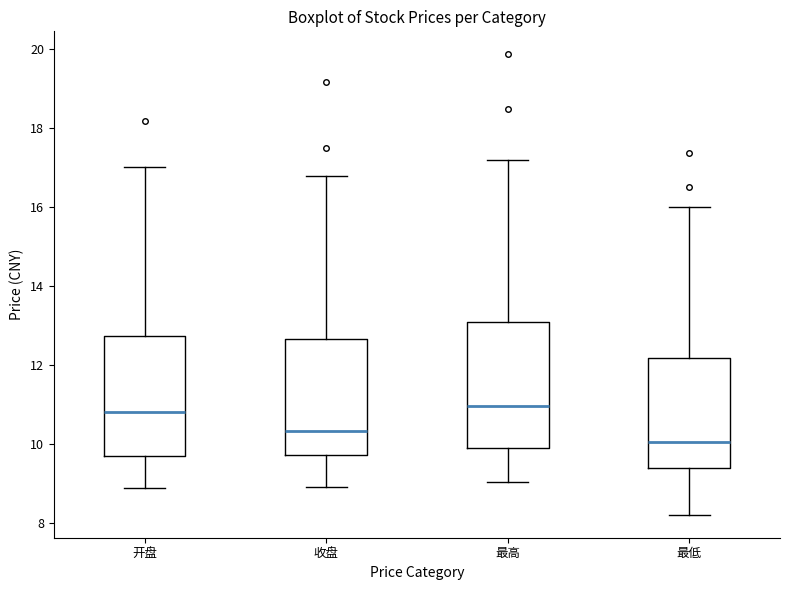

Where does the lower whisker of the box for 开盘 end on the y-axis? The values are not printed on the chart, so give them approximately, as read against the axis.

8.8